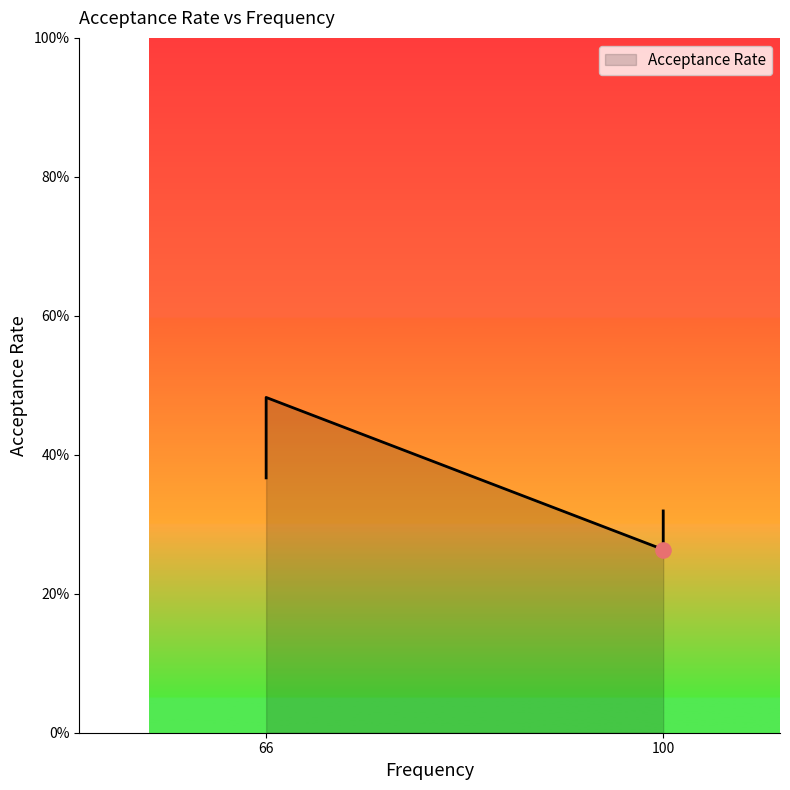

What is the change in value from 100.0 to 66.0?

+0.2